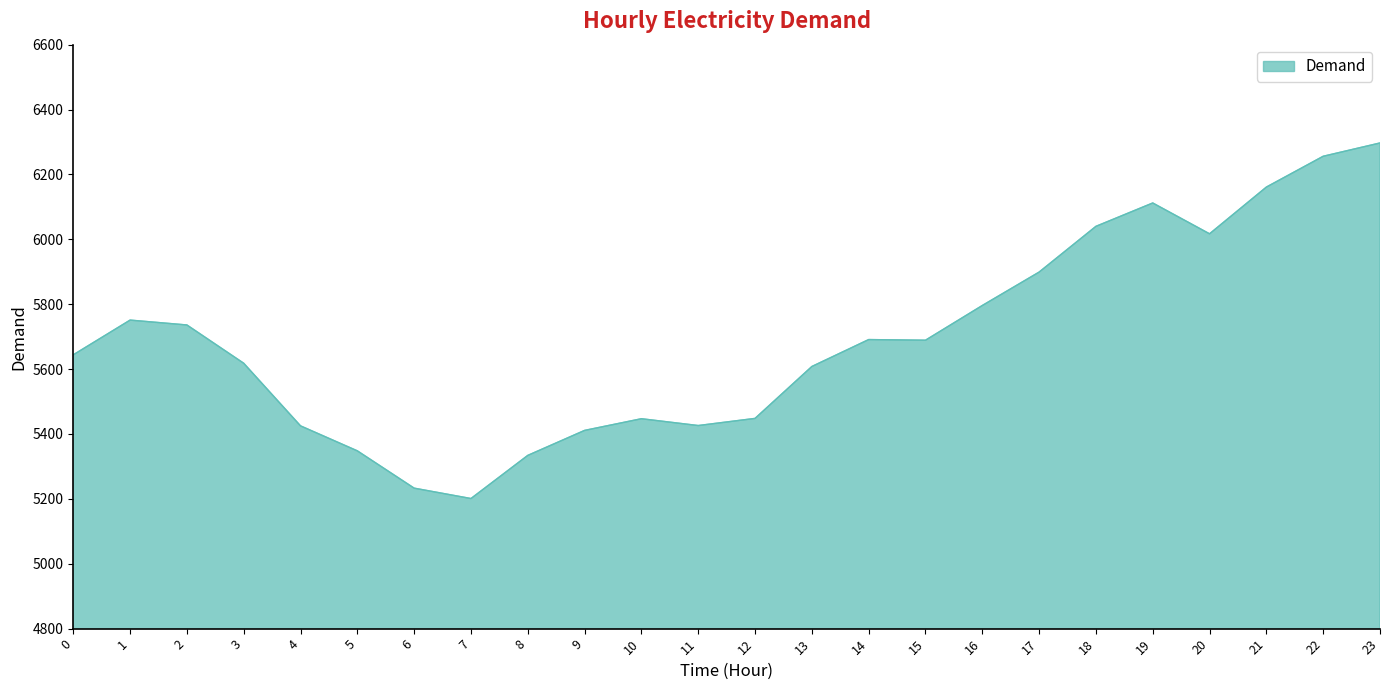

What is the difference between the maximum and minimum values?

1096